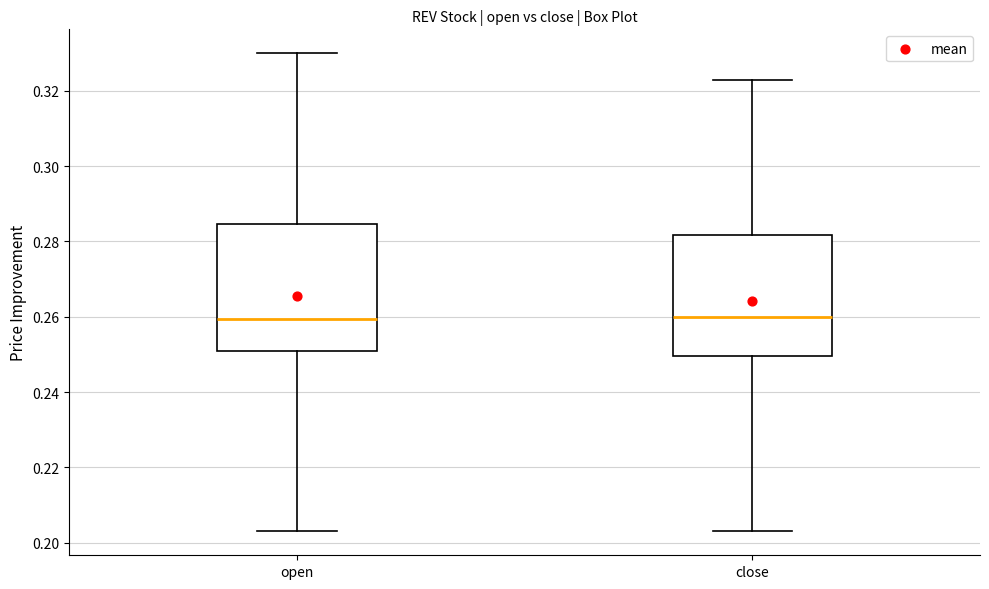

Where is the lower edge of the box for close on the y-axis? The values are not printed on the chart, so give them approximately, as read against the axis.

0.250